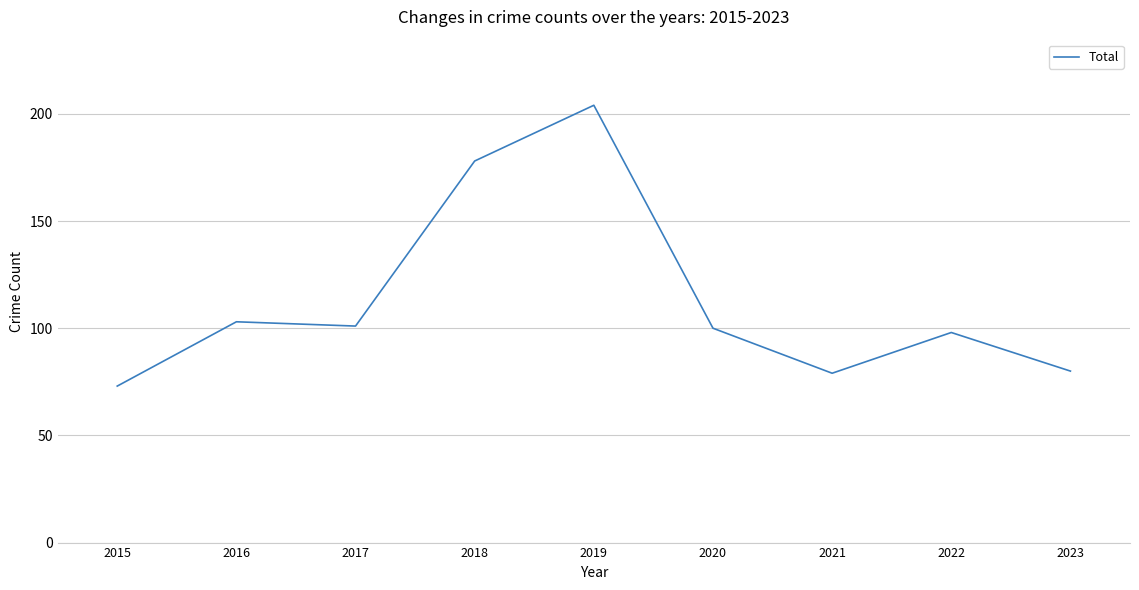

Reading right to left, list all the values displayed in this chart.

2023=80	2022=98	2021=79	2020=100	2019=204	2018=178	2017=101	2016=103	2015=73